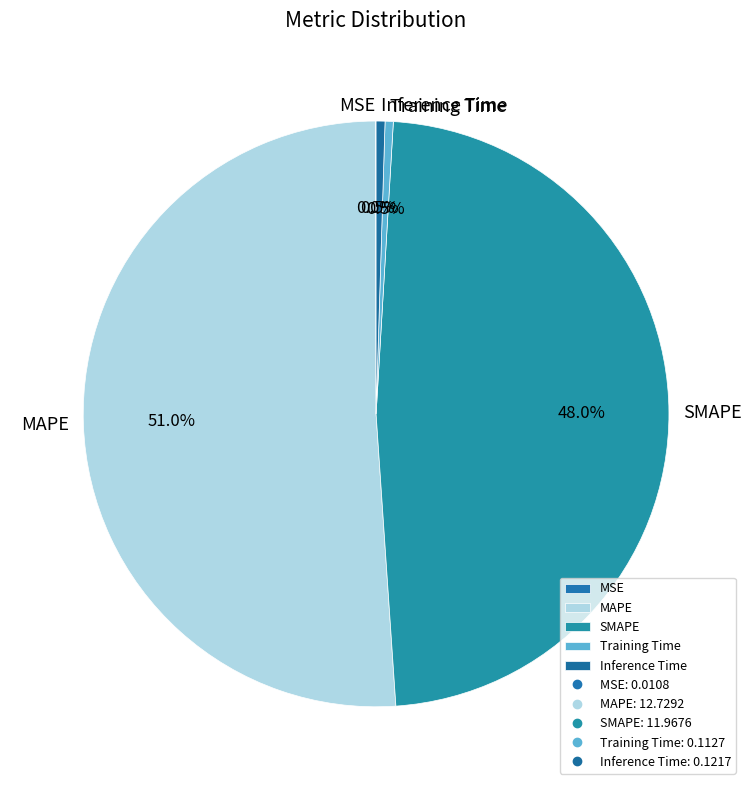

Which category has the biggest portion of the pie?

MAPE